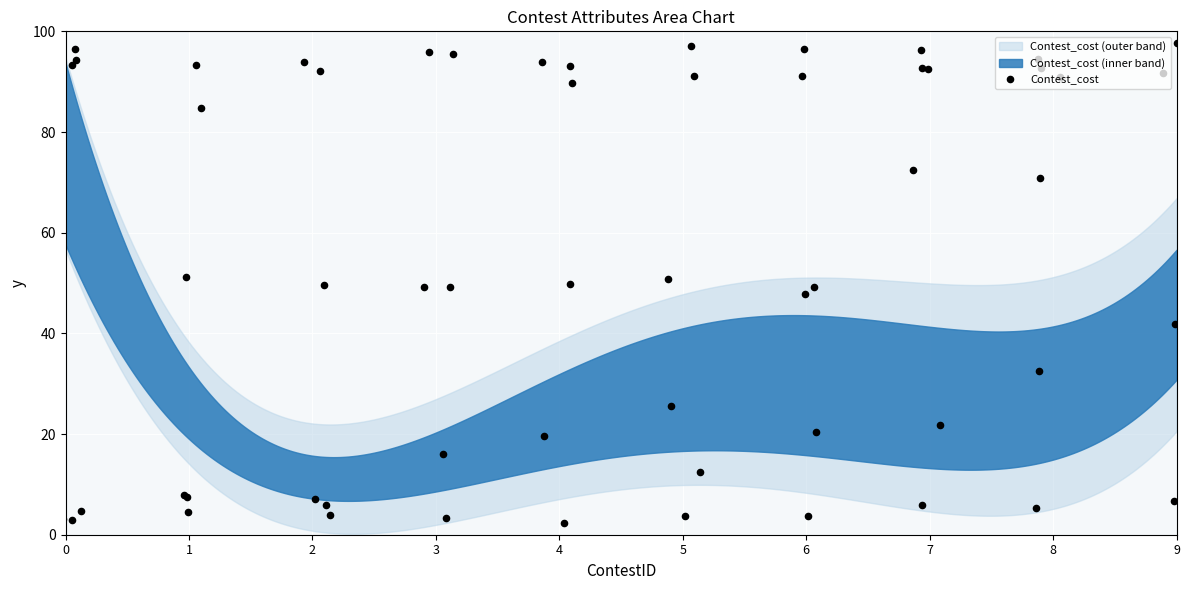

Approximately how many times larger is the value at 0 compared to 3?

5.9